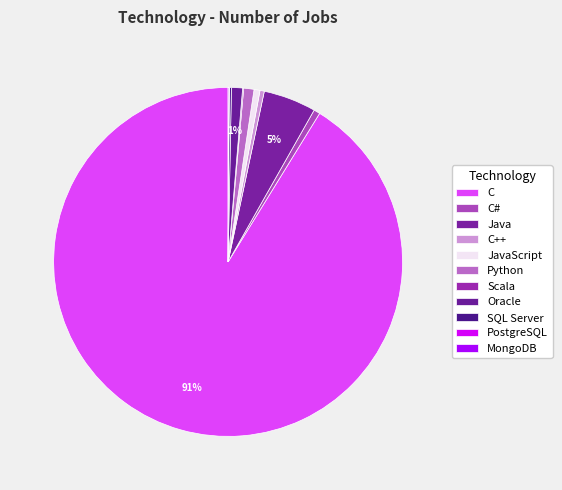

Does C represent more than half of the total?

Yes